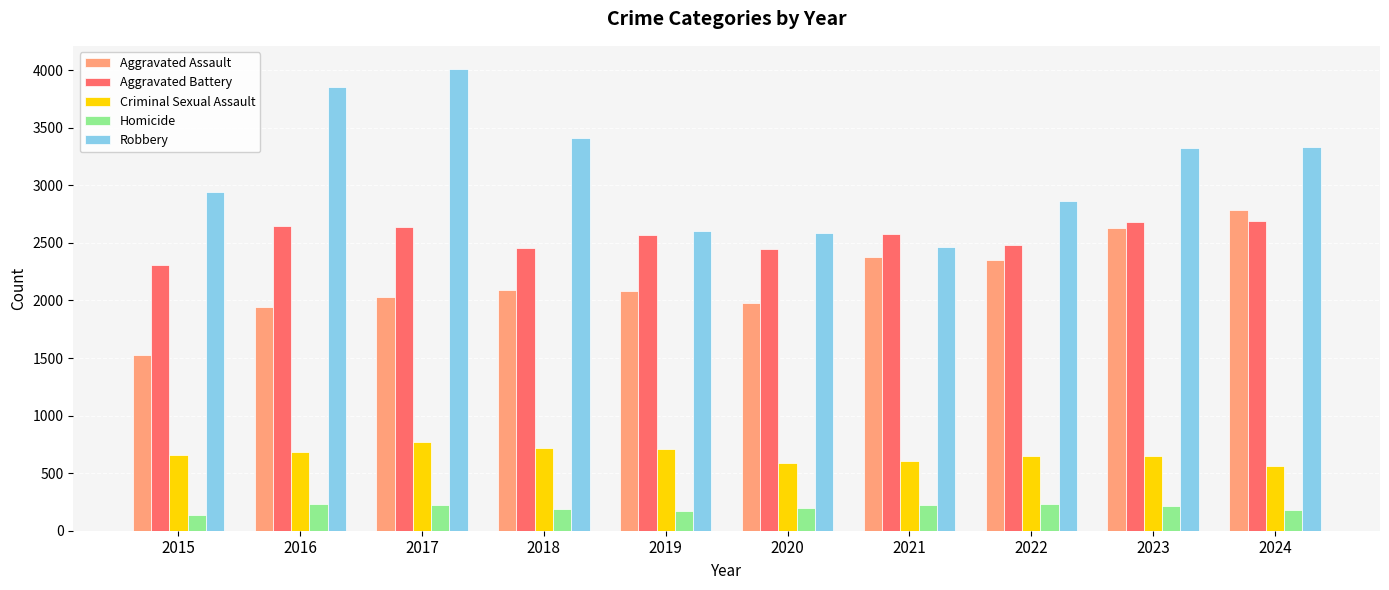

Between 2015 and 2016, which series saw the biggest shift?

Robbery